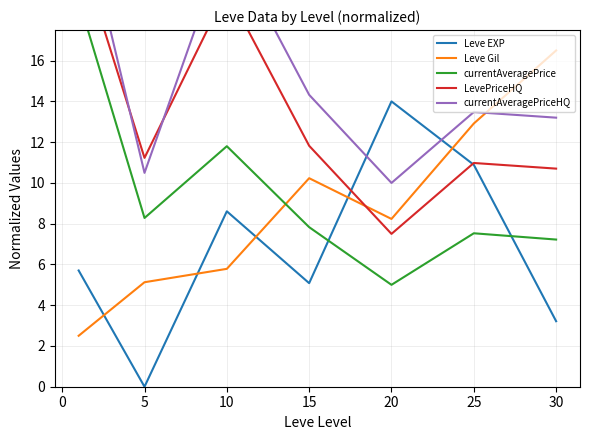

True or false: currentAveragePriceHQ has more than 2 interior local peaks.

False